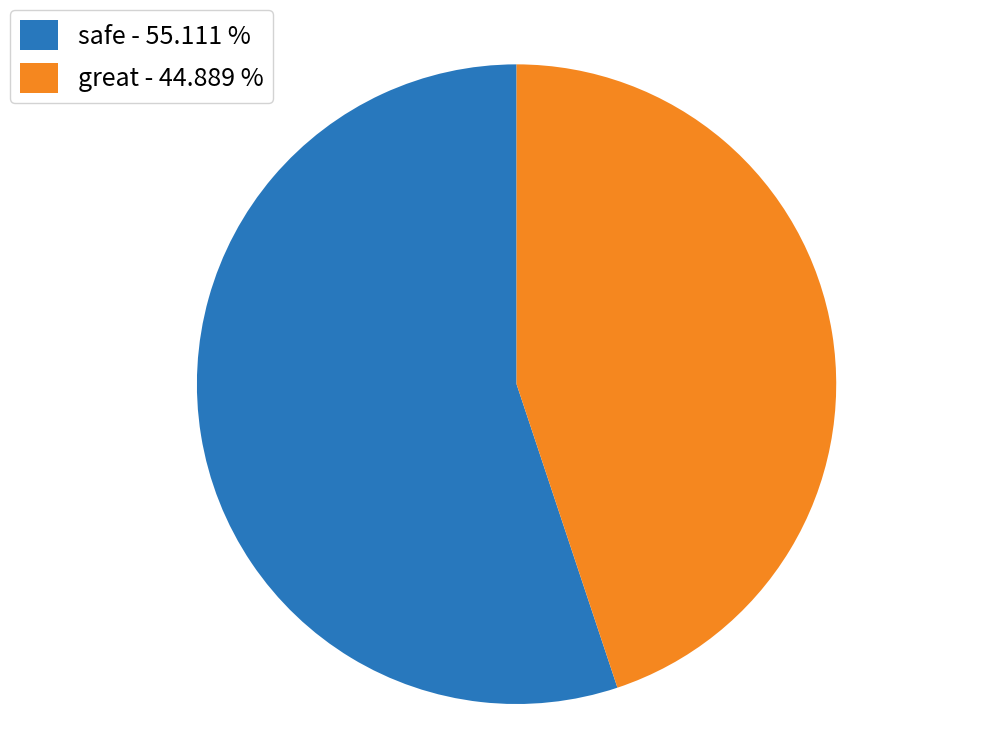

Which has a higher value, great - 44.889 % or safe - 55.111 %?

safe - 55.111 %